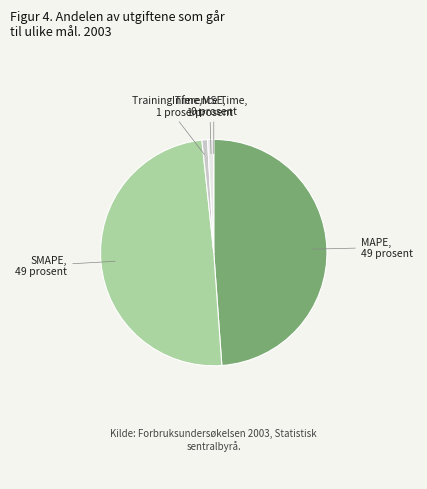

Do MAPE and SMAPE together represent more than half of the pie?

Yes